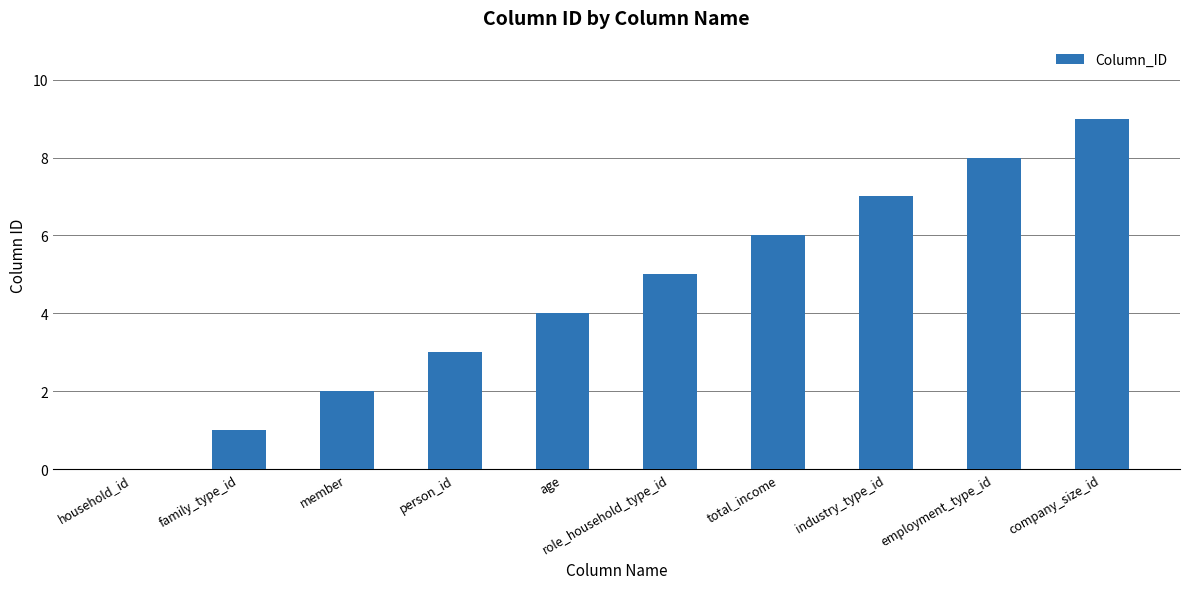

Between employment_type_id and member, which is larger?

employment_type_id